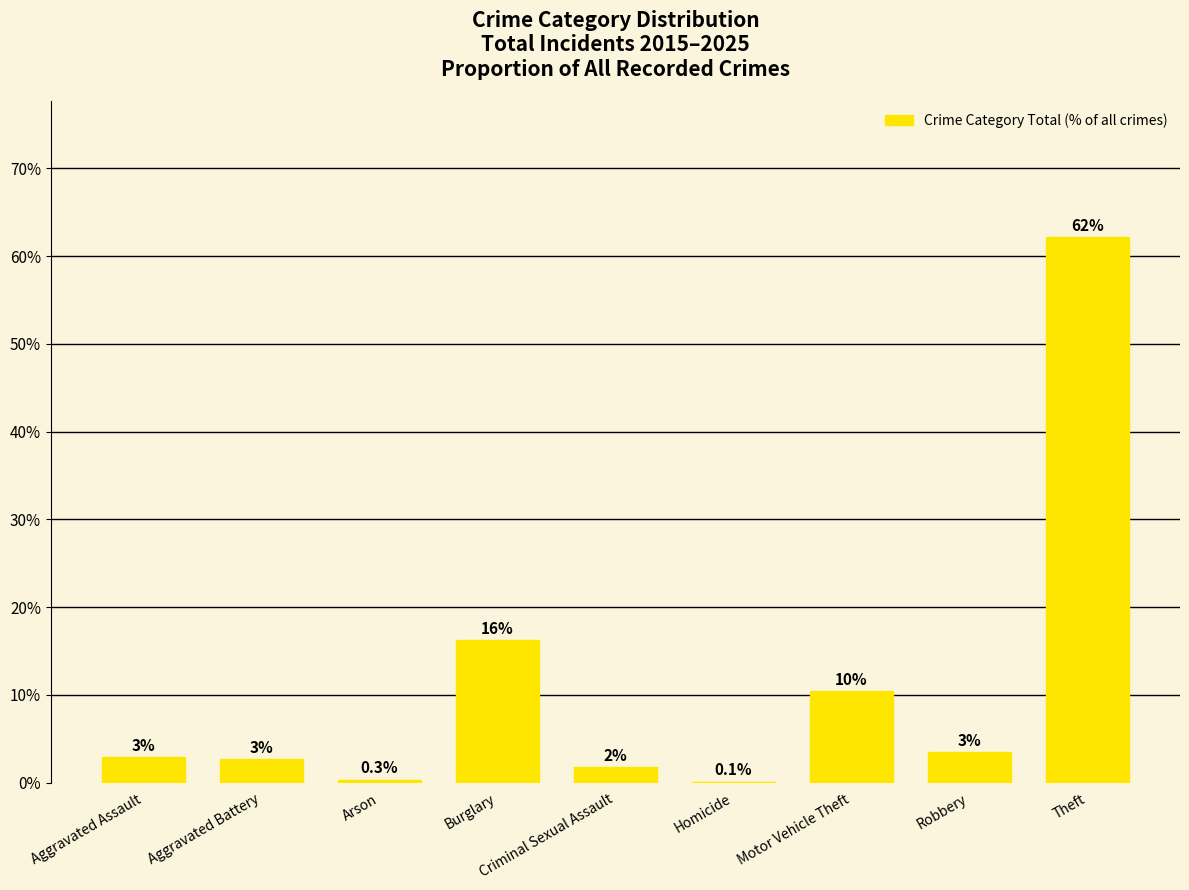

Reading left to right, extract all data points from this chart.

Aggravated Assault=2.9	Aggravated Battery=2.7	Arson=0.3	Burglary=16.2	Criminal Sexual Assault=1.7	Homicide=0.1	Motor Vehicle Theft=10.4	Robbery=3.5	Theft=62.2